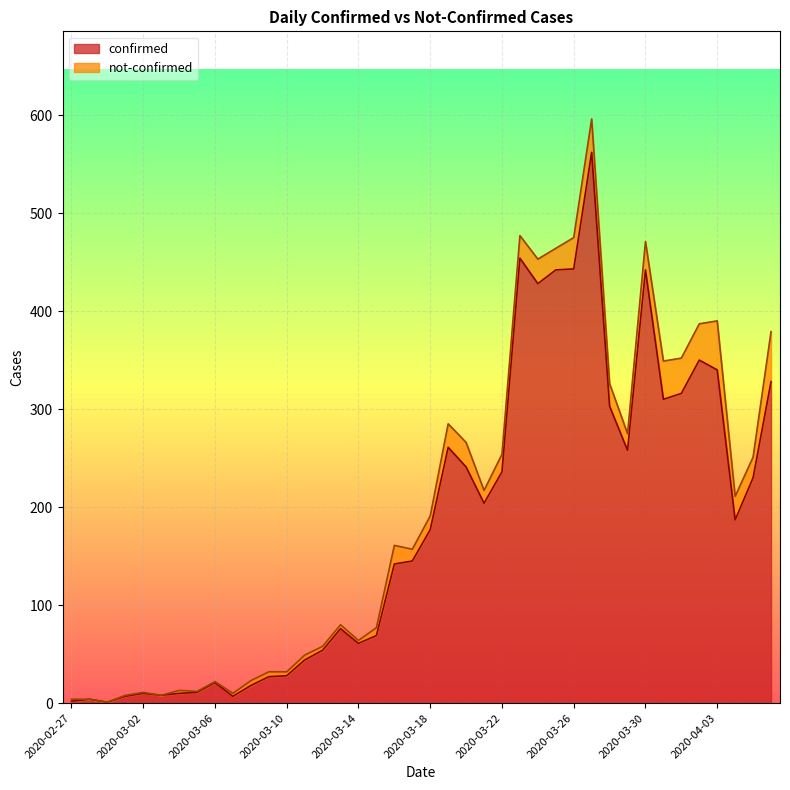

True or false: the data has more than 2 interior local peaks.

True